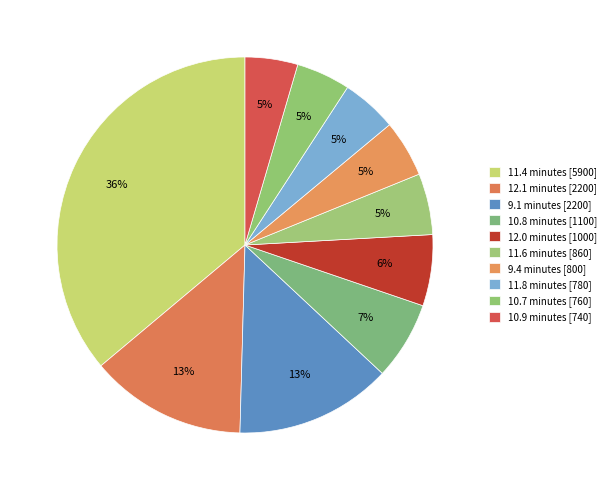

Rank the categories by value from lowest to highest.

10.9 minutes, 10.7 minutes, 11.8 minutes, 9.4 minutes, 11.6 minutes, 12.0 minutes, 10.8 minutes, 12.1 minutes, 9.1 minutes, 11.4 minutes